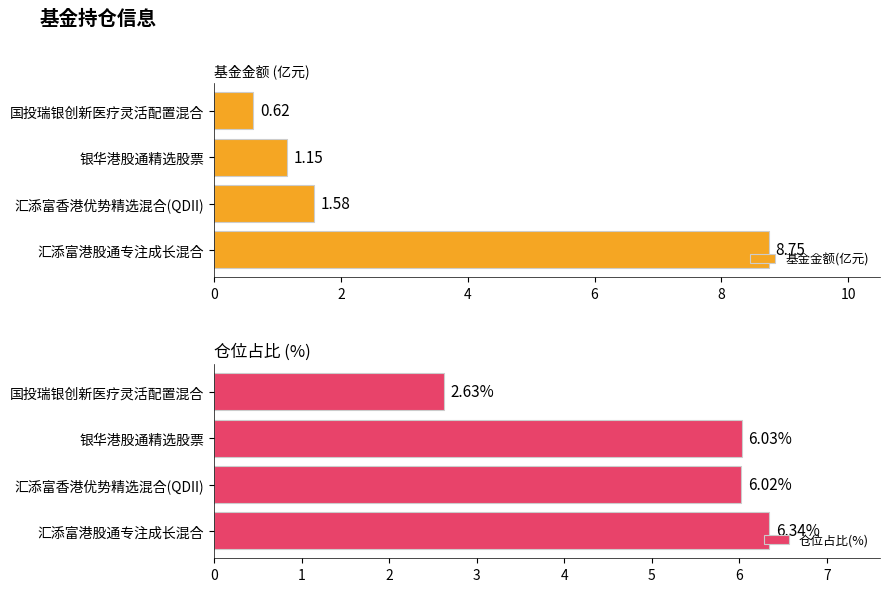

What is the highest value of the 仓位占比(%) series?

6.3